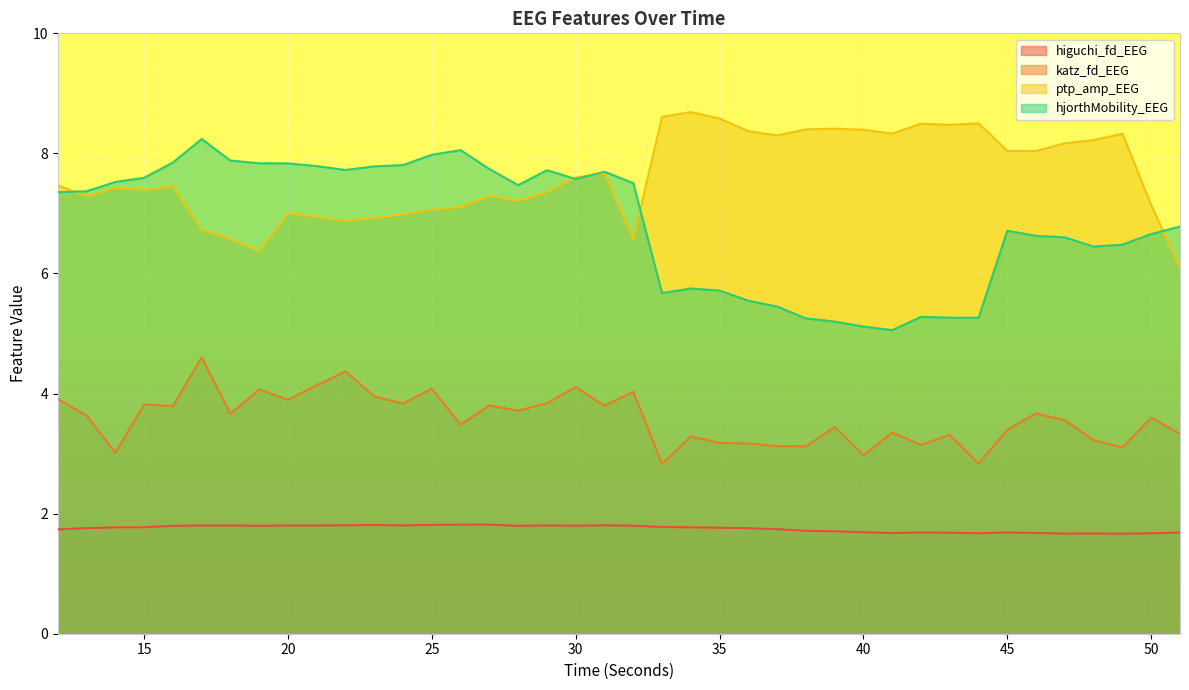

Where does the ptp_amp_EEG series first go above 7?

12